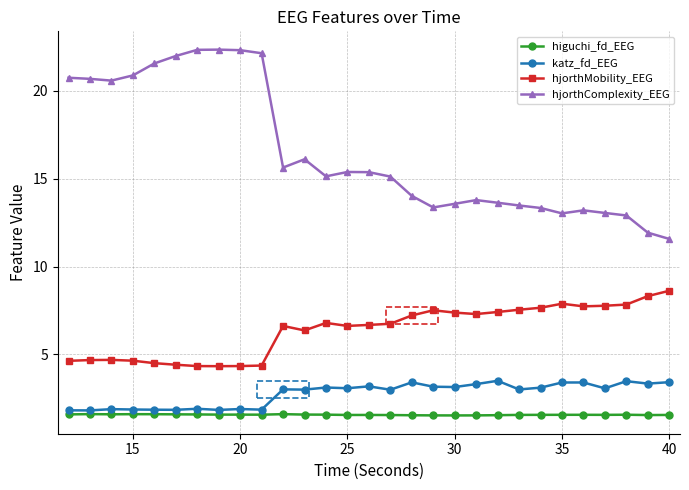

Does the chart display data point markers on the line(s)?

Yes